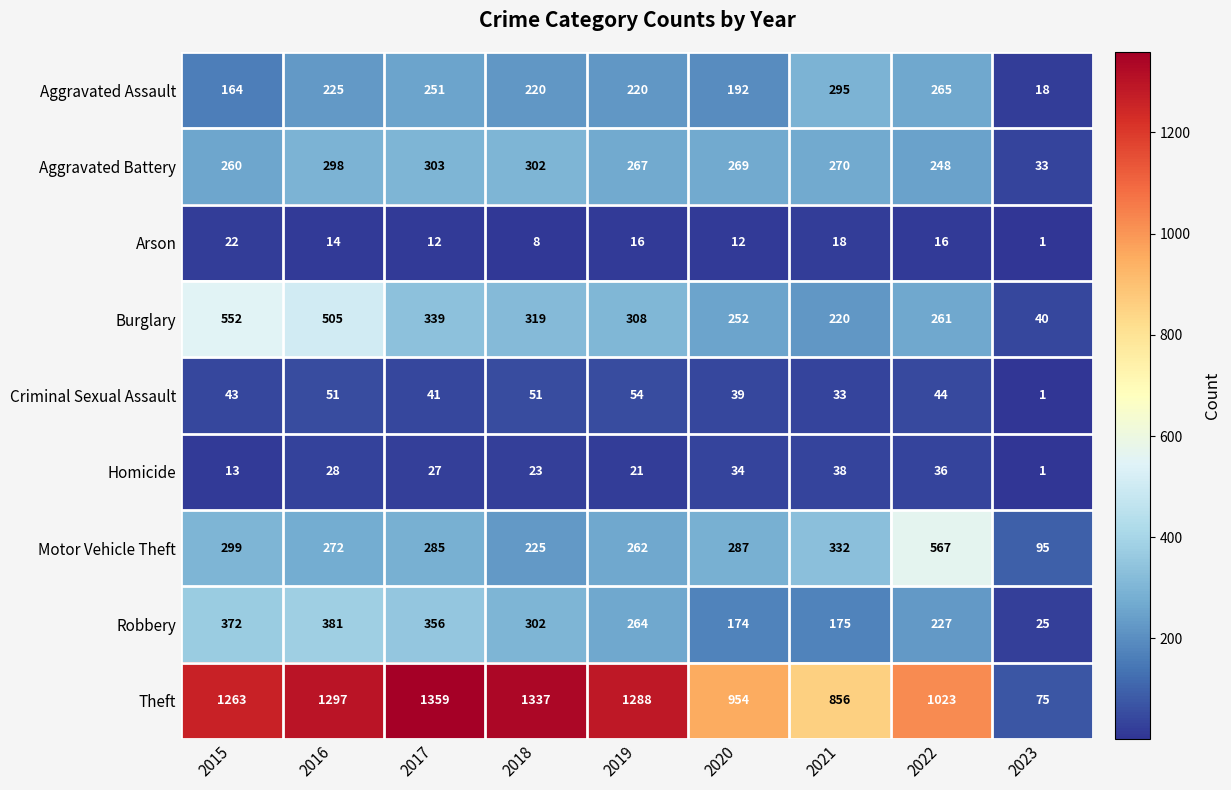

Is the value of Motor Vehicle Theft at 2015 greater than the value of Theft at 2015?

No